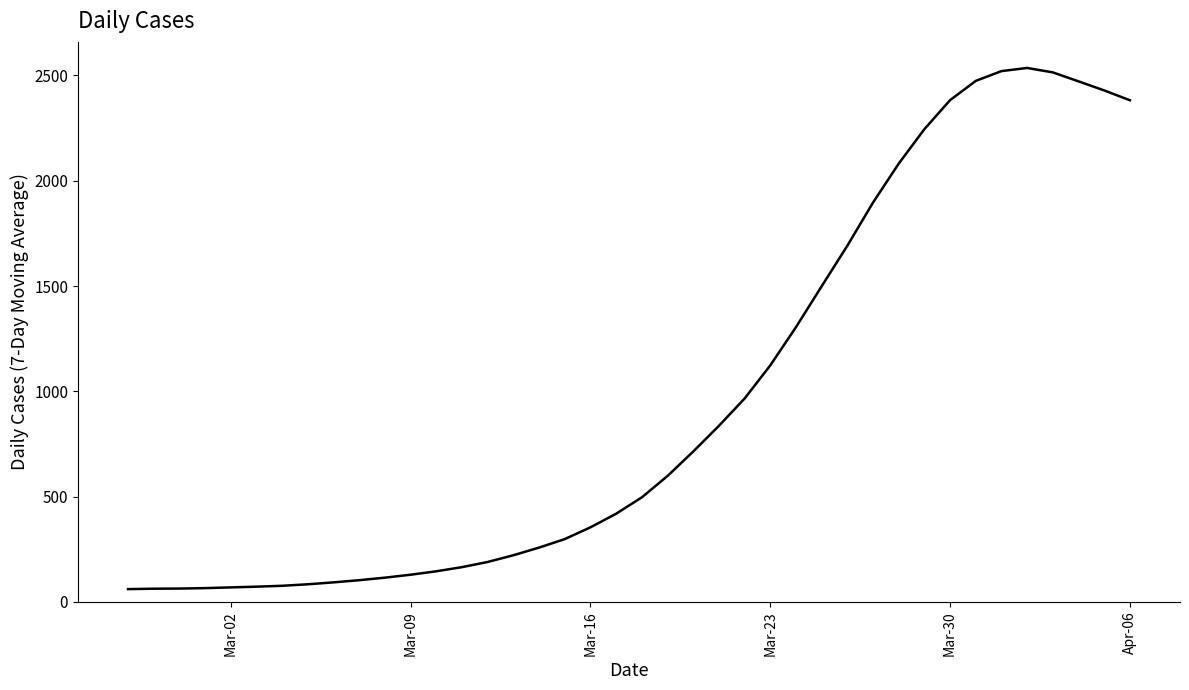

How many values are below 496?

20